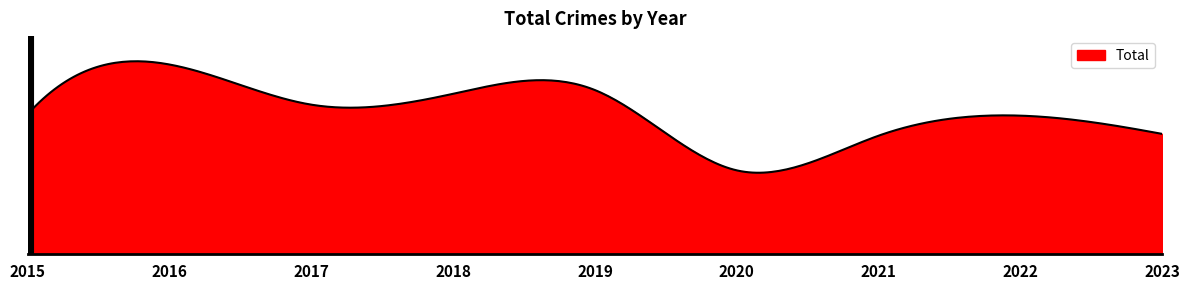

Which label corresponds to the smallest value in the chart?

2020